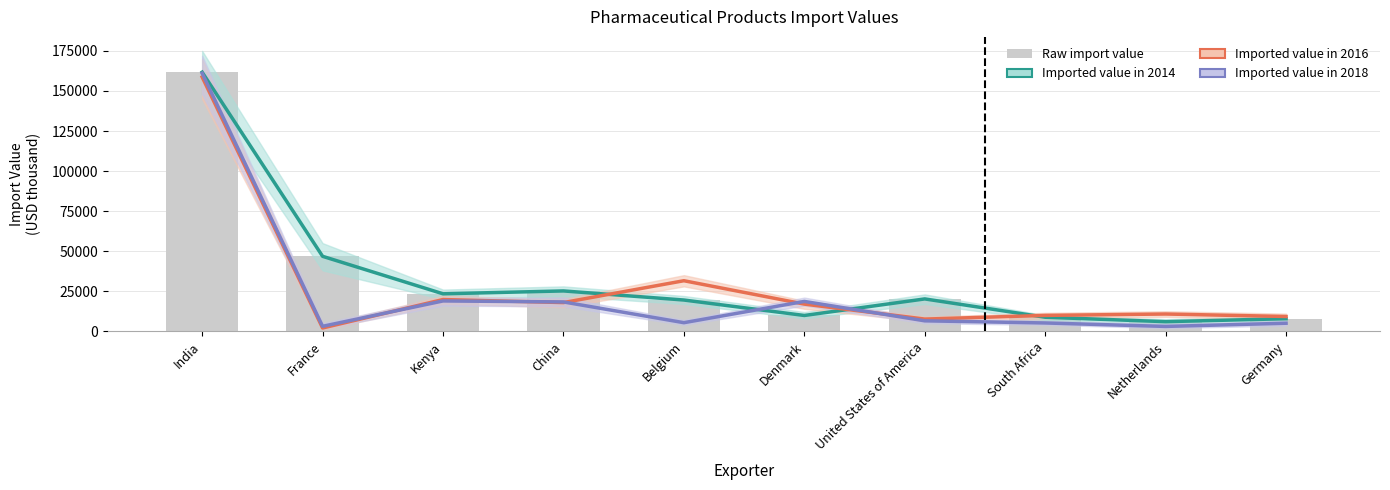

At Kenya, list the series in order from largest to smallest.

Imported value in 2014, Imported value in 2014 (bar), Imported value in 2016, Imported value in 2018